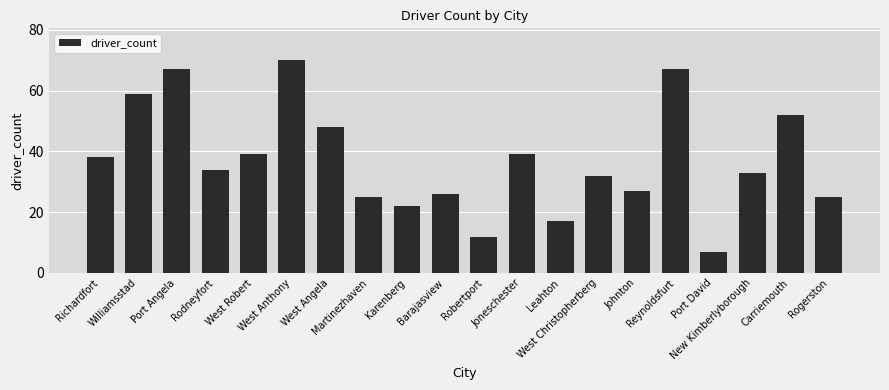

Approximately how many times larger is the value at West Angela compared to Rogerston?

1.9